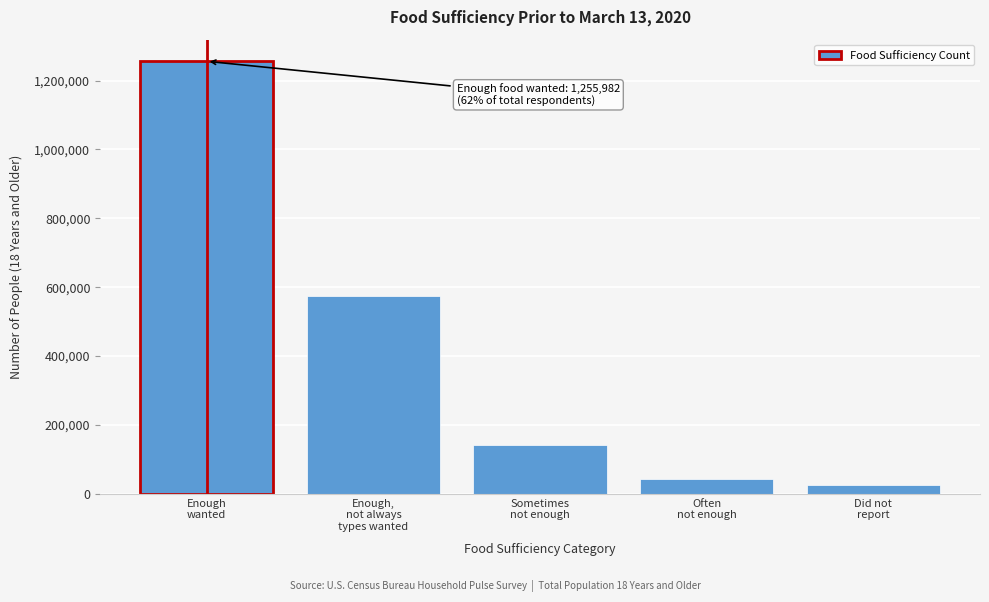

Reading right to left, list all the values displayed in this chart.

24390	44372	143048	573954	1255982